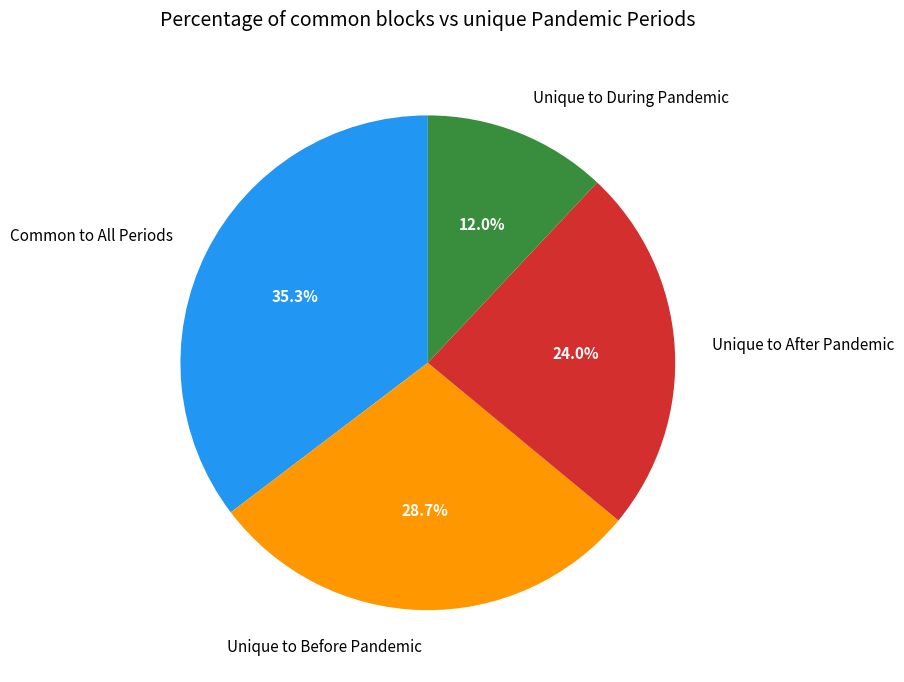

Count the number of slices in the pie.

4